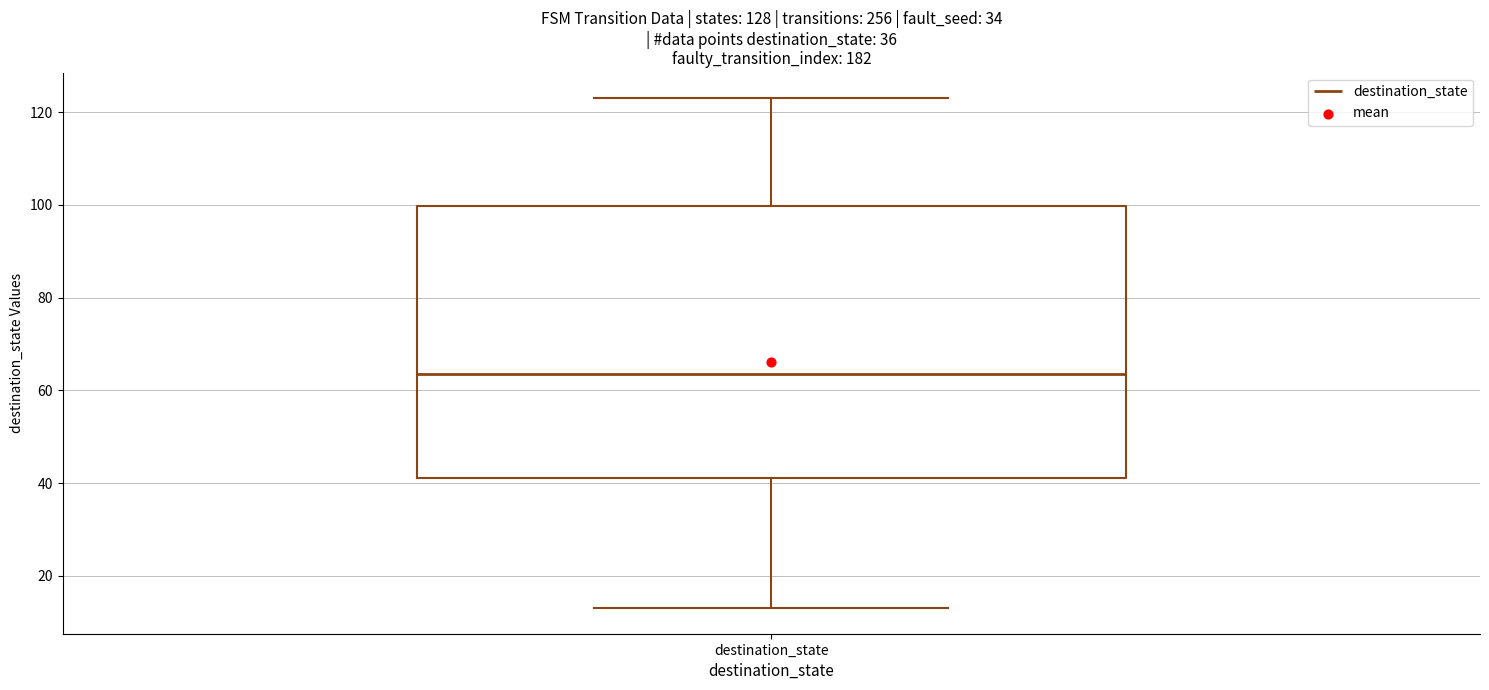

Transcribe this box plot: give where the median line is, the range the box spans, and where the two whiskers end, as read against the y-axis. The values are not printed on the chart, so give them approximately, as read against the axis.

median 64, box 42 to 100, whiskers 14 to 124